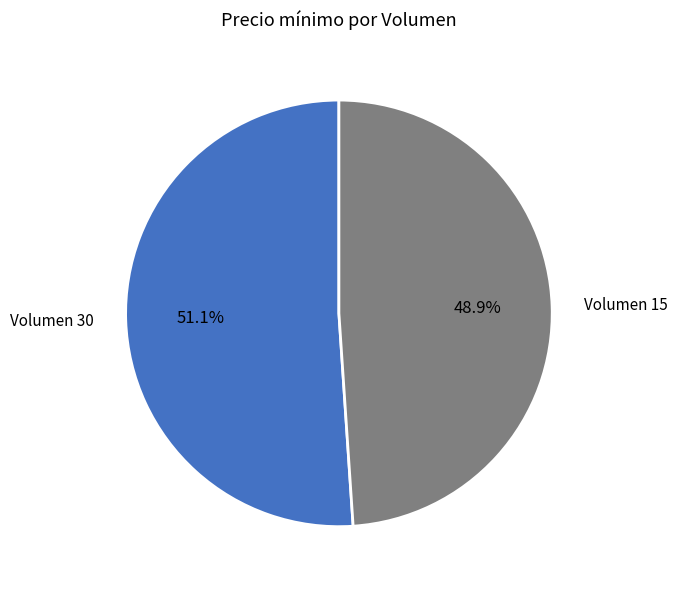

Is there any slice that represents more than half of the pie?

Yes